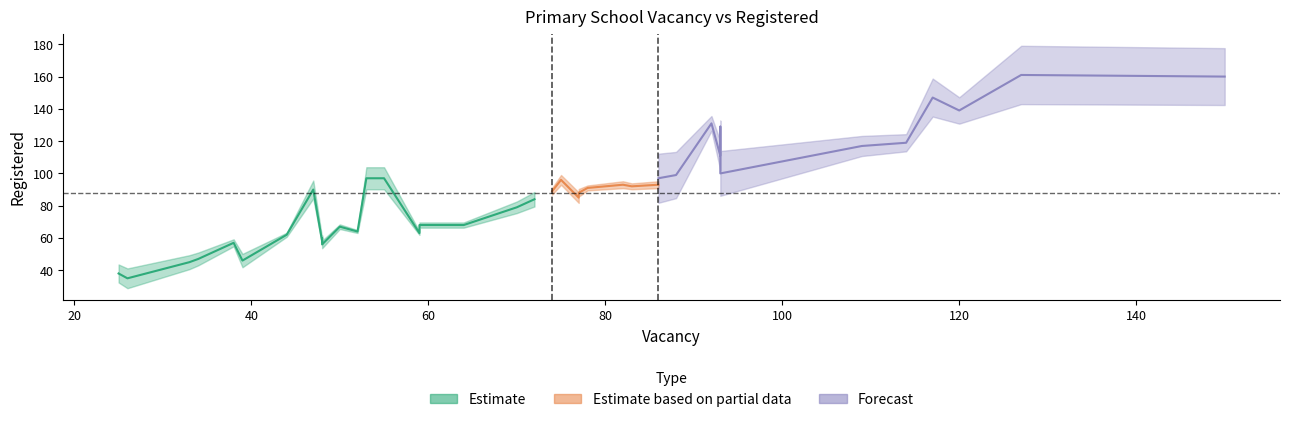

What is the value of the Vacancy point at the 28th from the left?

93